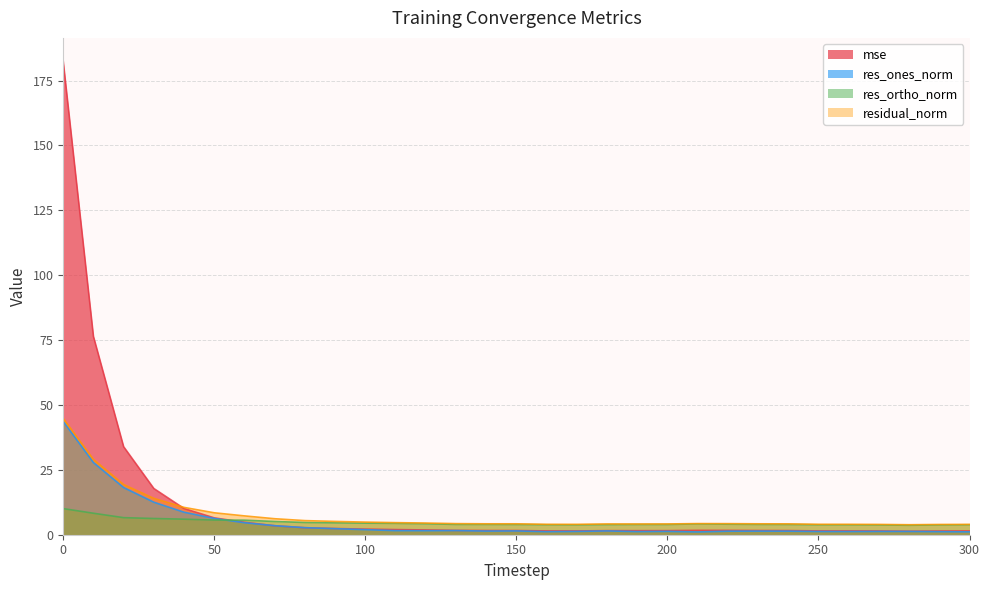

What is the minimum value shown in the chart?

1.1